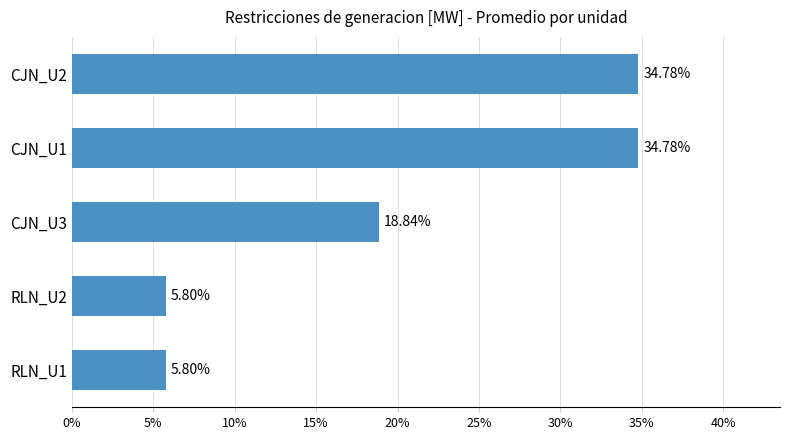

What is the average value?

20.0